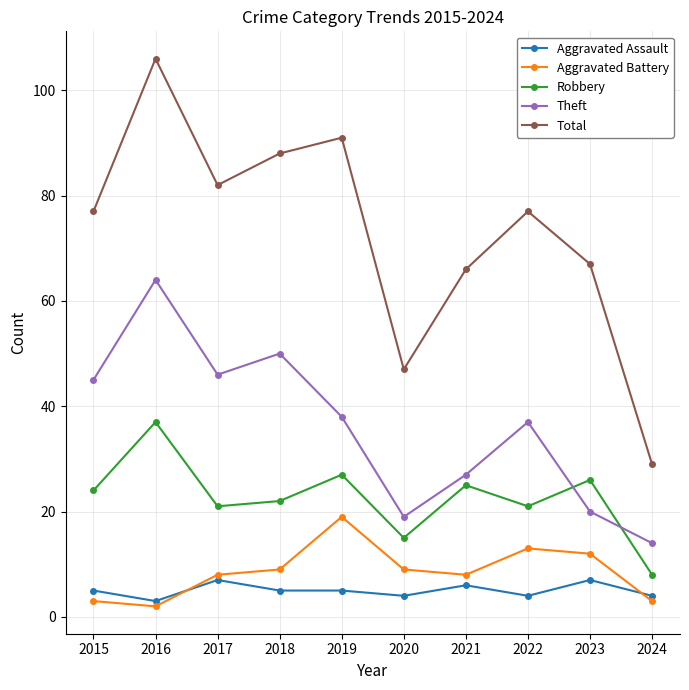

What value does the Robbery series have at 2022?

21